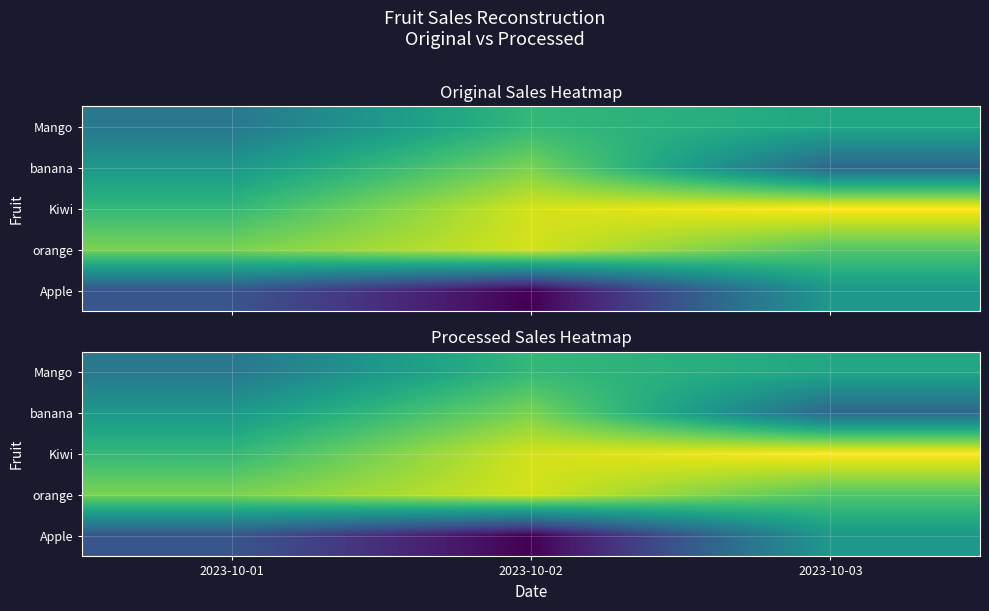

Which series changed the most between 2023-10-01 and 2023-10-03?

Kiwi